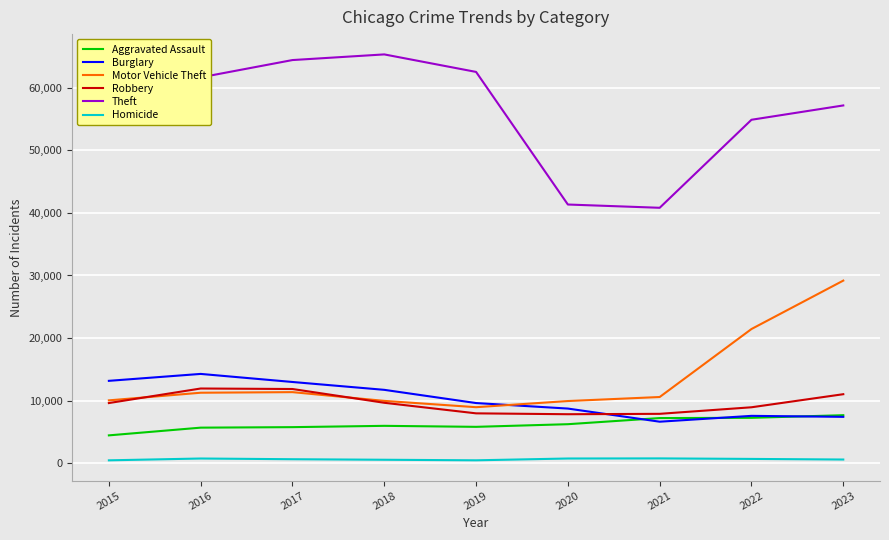

Rank the series at 2016 from lowest to highest value.

Homicide, Aggravated Assault, Motor Vehicle Theft, Robbery, Burglary, Theft